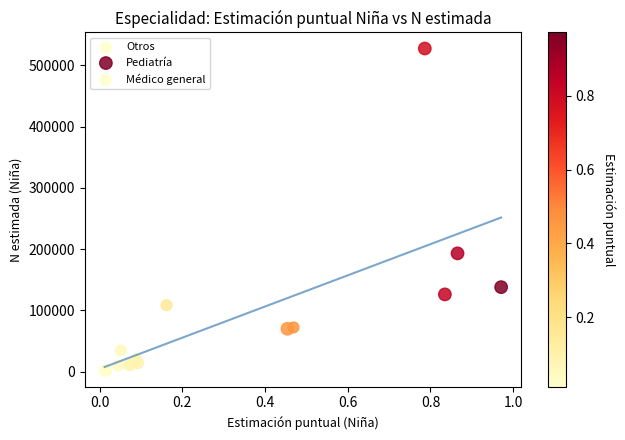

Which series has the widest spread of Y values?

Pediatría